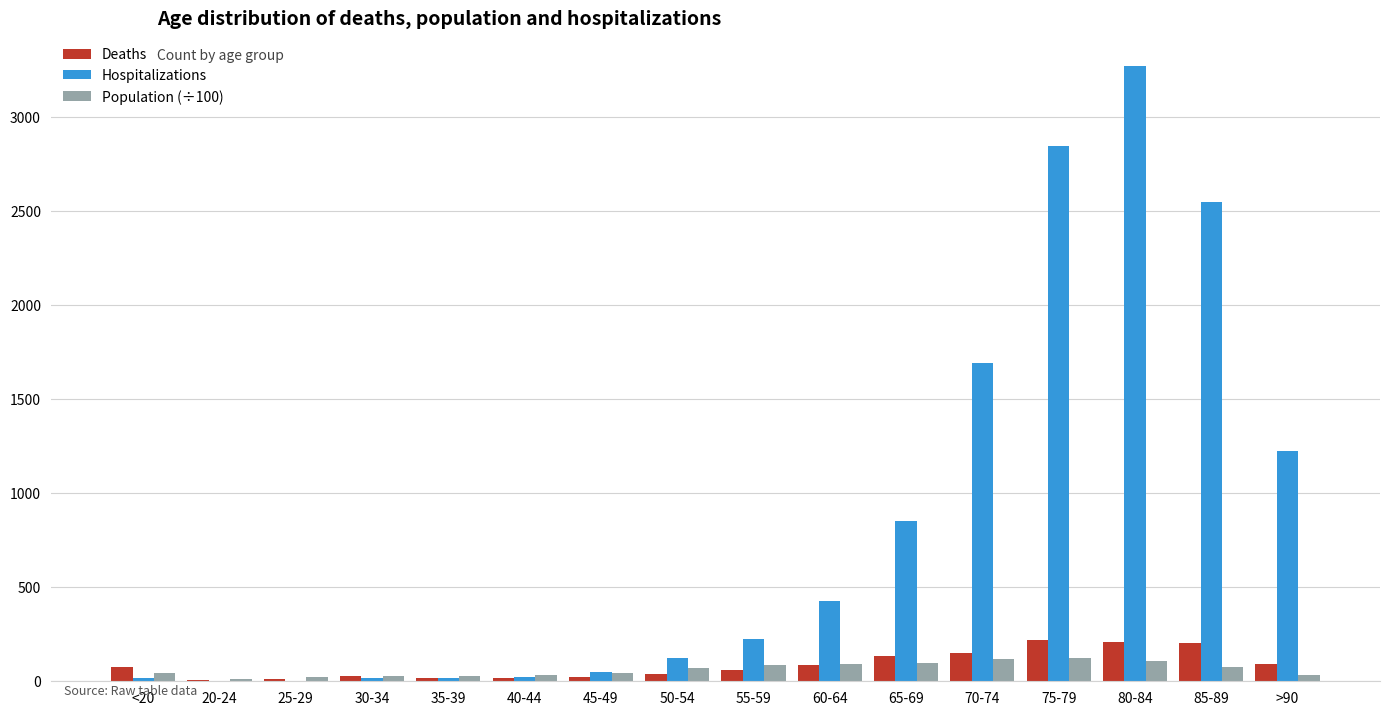

Which series has the largest total across all categories?

Hospitalizations